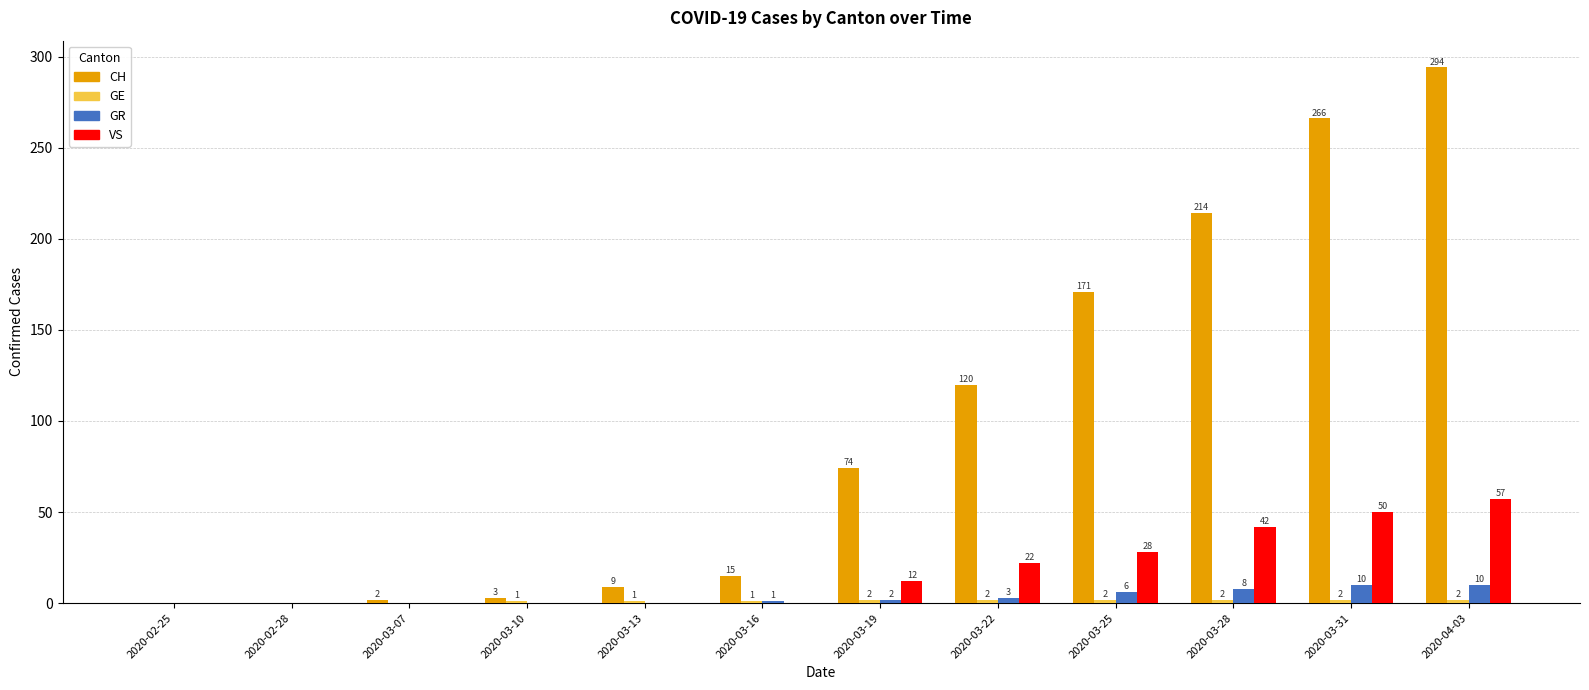

How many values in GR are above zero?

7